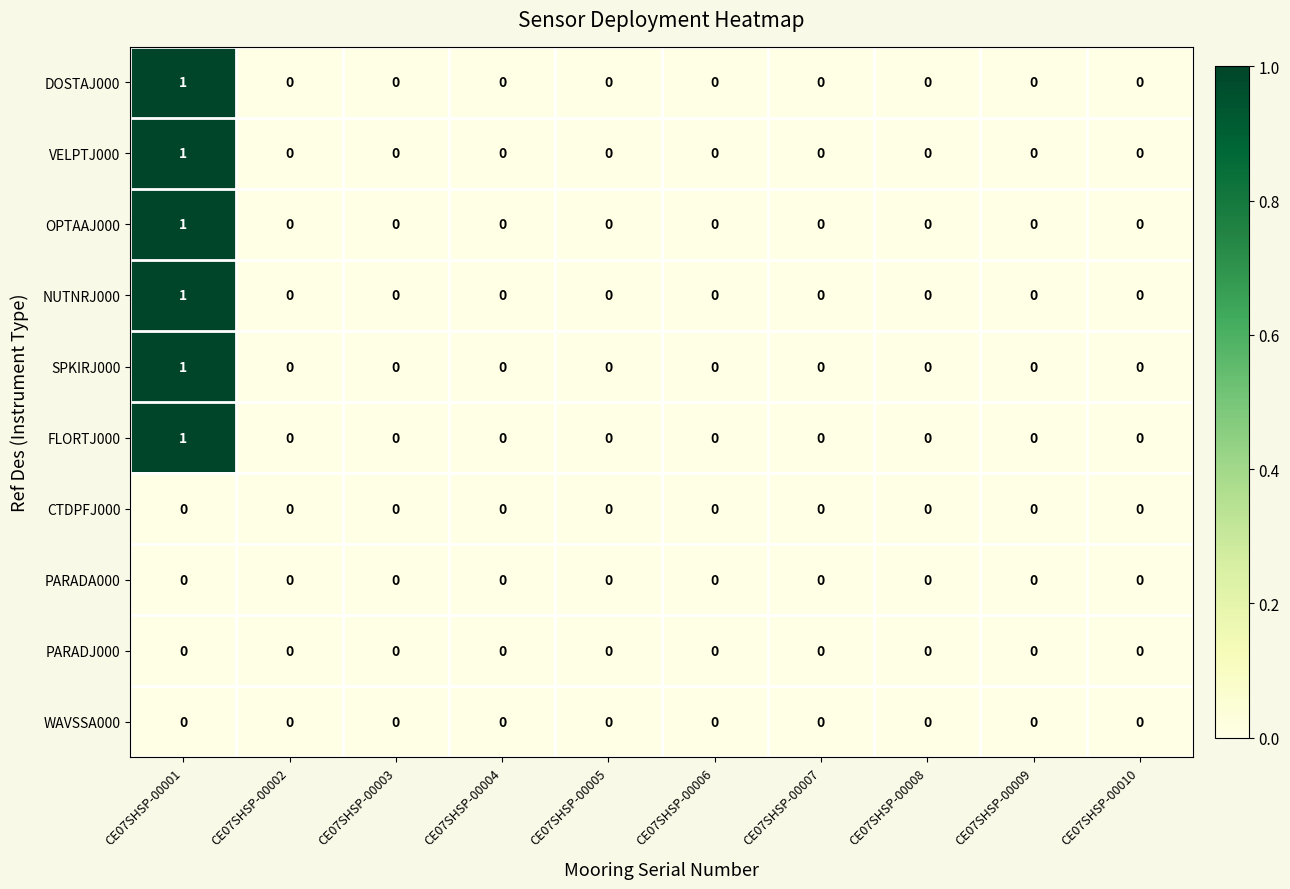

Which category has the highest value across all series?

CE07SHSP-00001